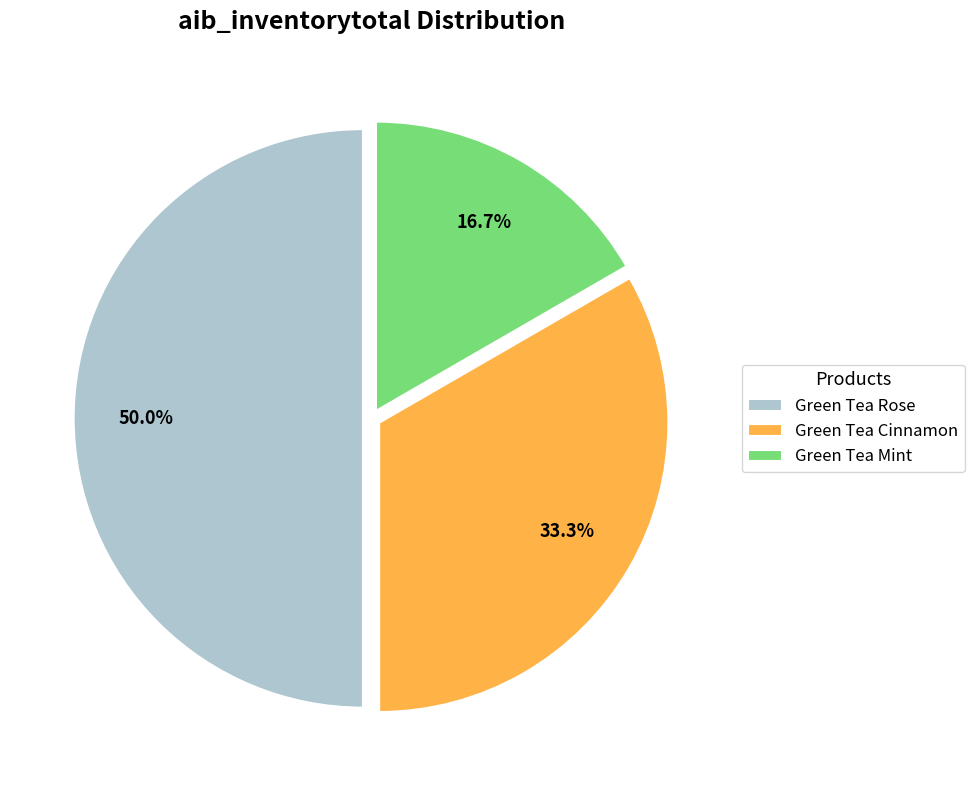

Does Green Tea Cinnamon represent more than half of the total?

No